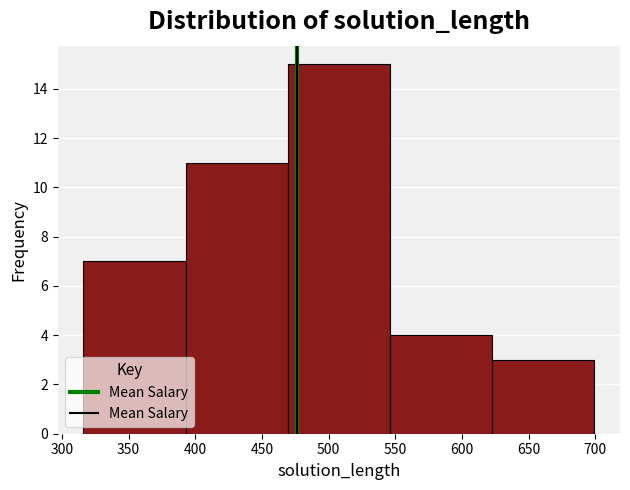

Reading left to right, transcribe this chart: for each bar, give the range it covers on the x-axis and its height. Neither the bar edges nor the heights are printed on the chart, so give them approximately, as read against the axes.

315 to 395: 7
395 to 470: 11
470 to 545: 15
545 to 625: 4
625 to 700: 3